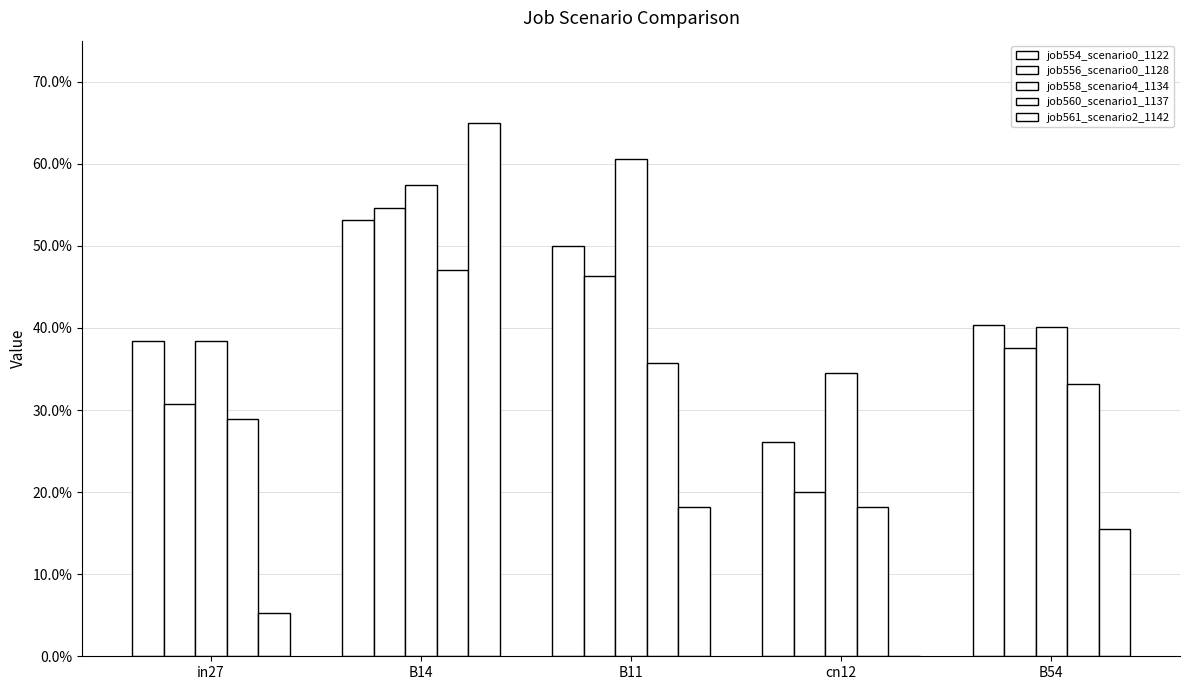

Which series has the largest total across all categories?

job558_scenario4_1134